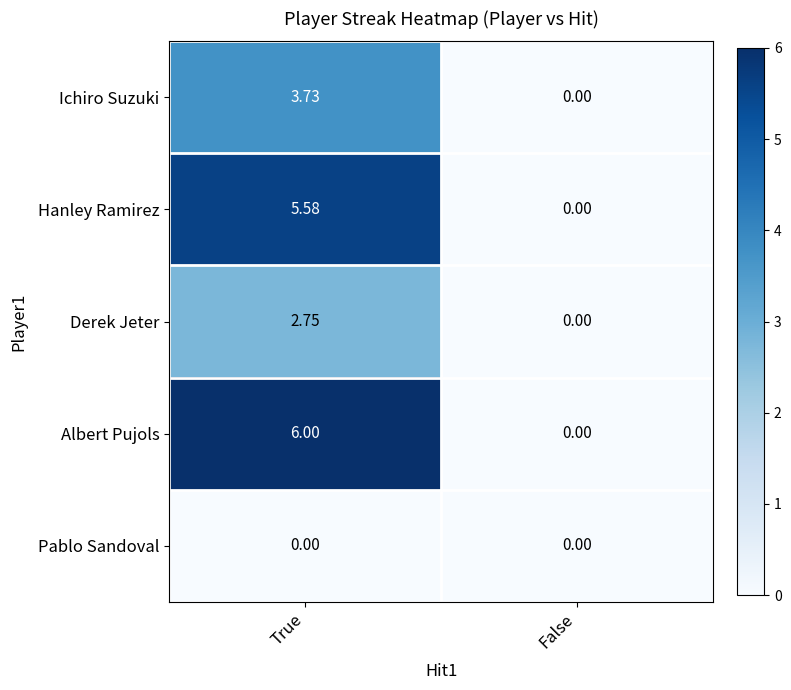

At which category does the chart reach its peak across all series?

True